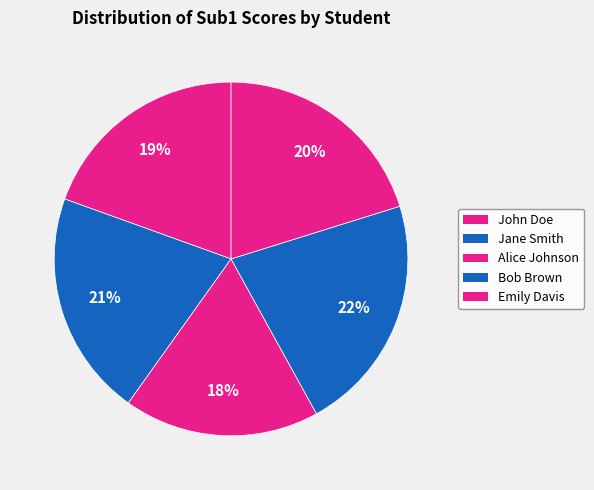

How many slices are in this pie chart?

5